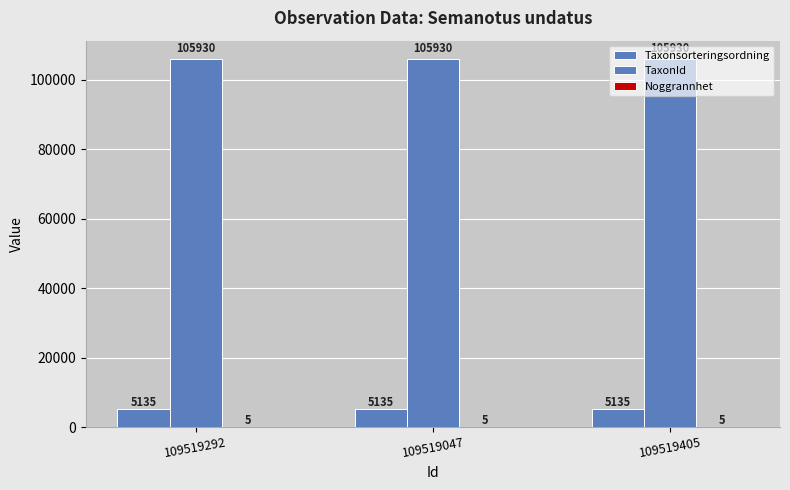

The value of TaxonId at 109519047 is 105930. True or false?

True